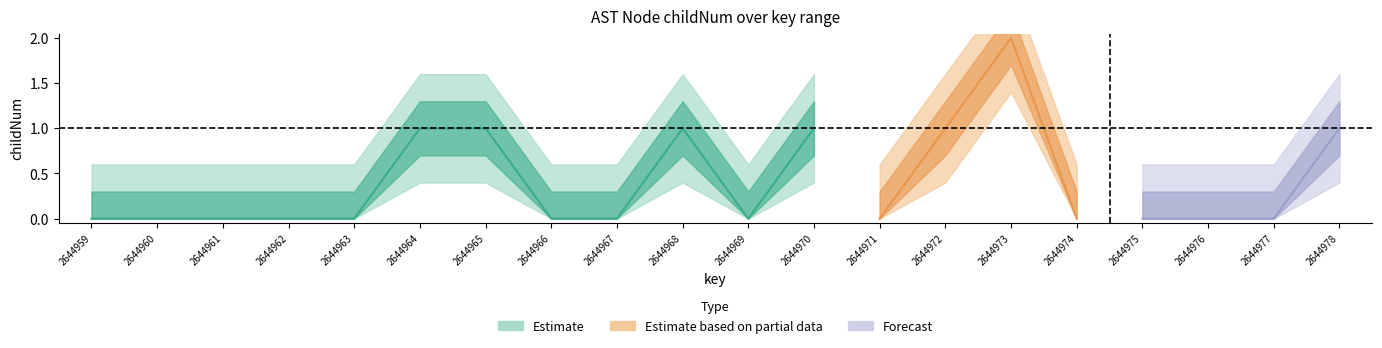

Count the number of values greater than 0.

7